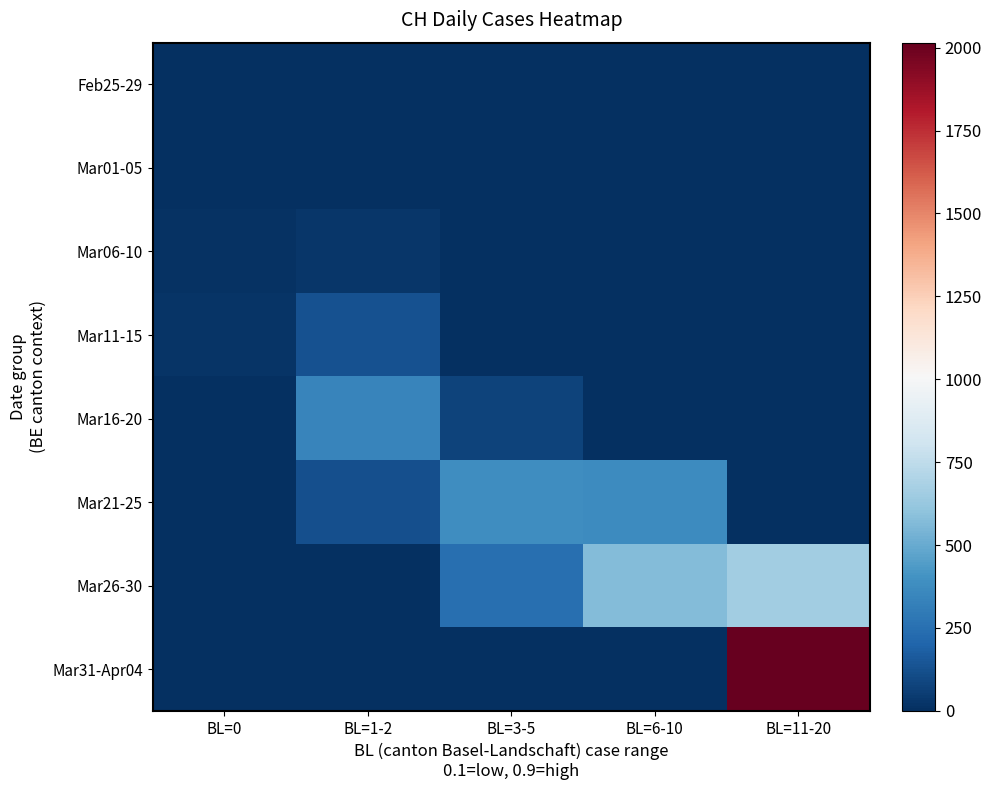

Which category has the highest value across all series?

BL=11-20